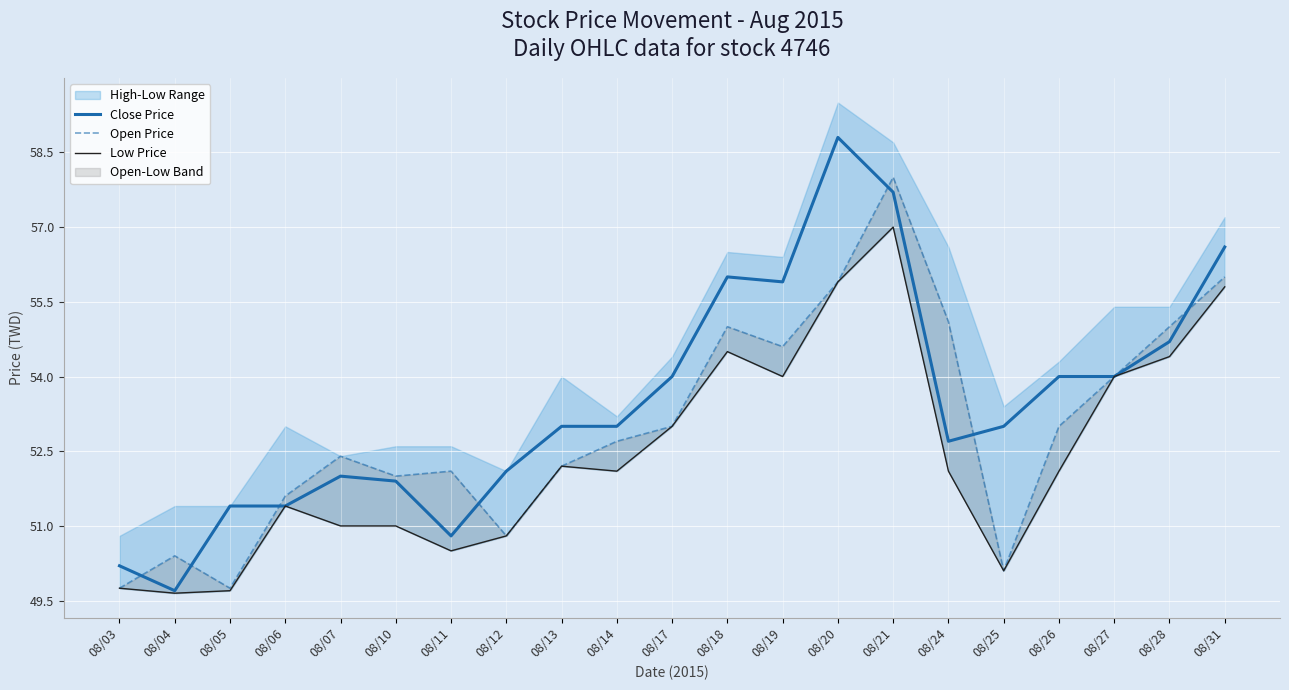

What is the difference between the maximum and minimum values in the Low Price series?

7.4